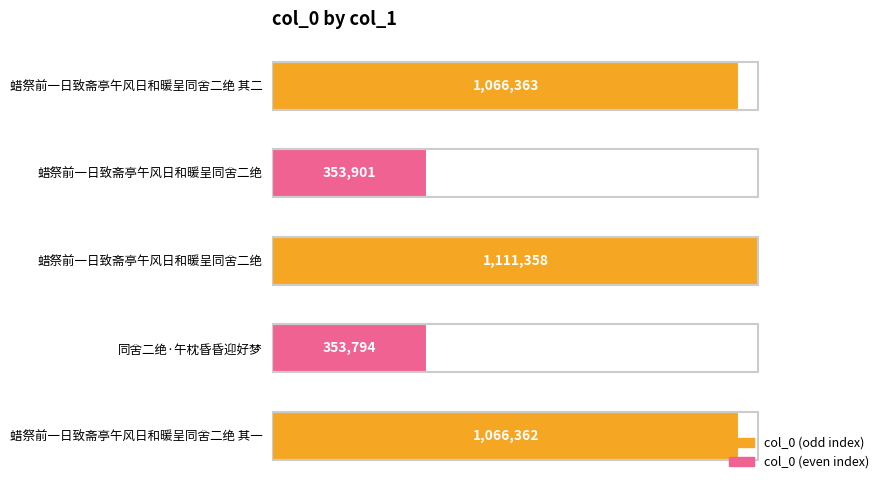

Are the bars horizontal?

Yes